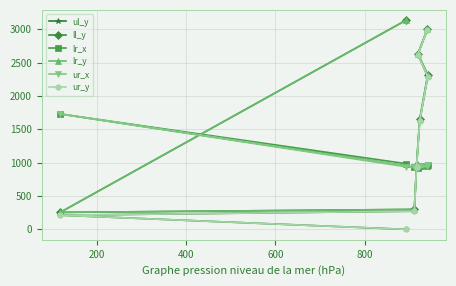

What is the average value of the ur_x series?

1039